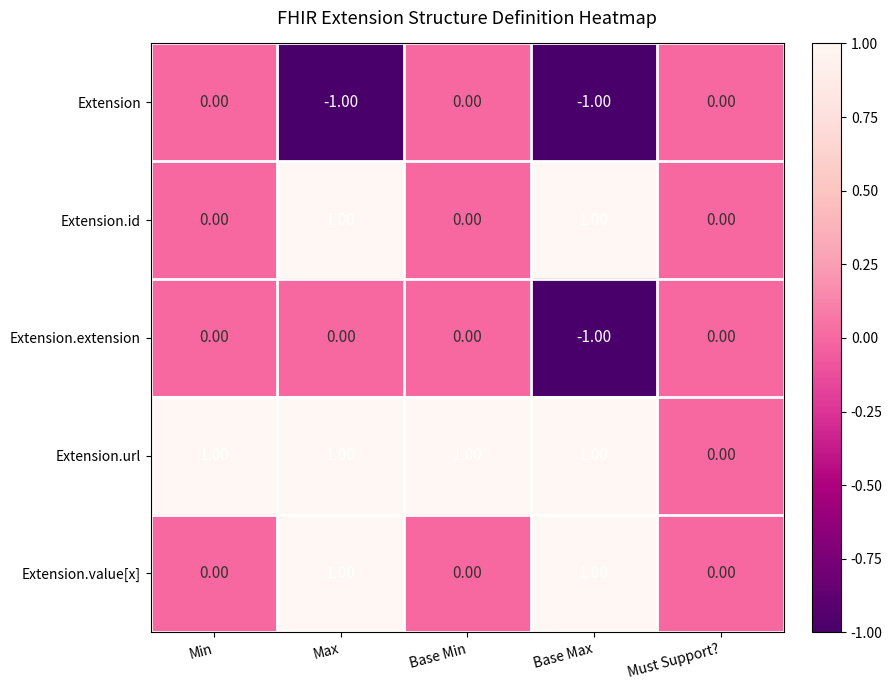

At which category is the sum across all series the highest?

Max